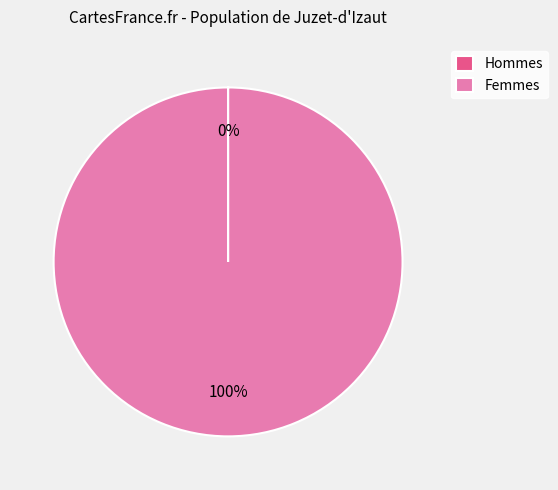

Which category has the biggest portion of the pie?

Femmes